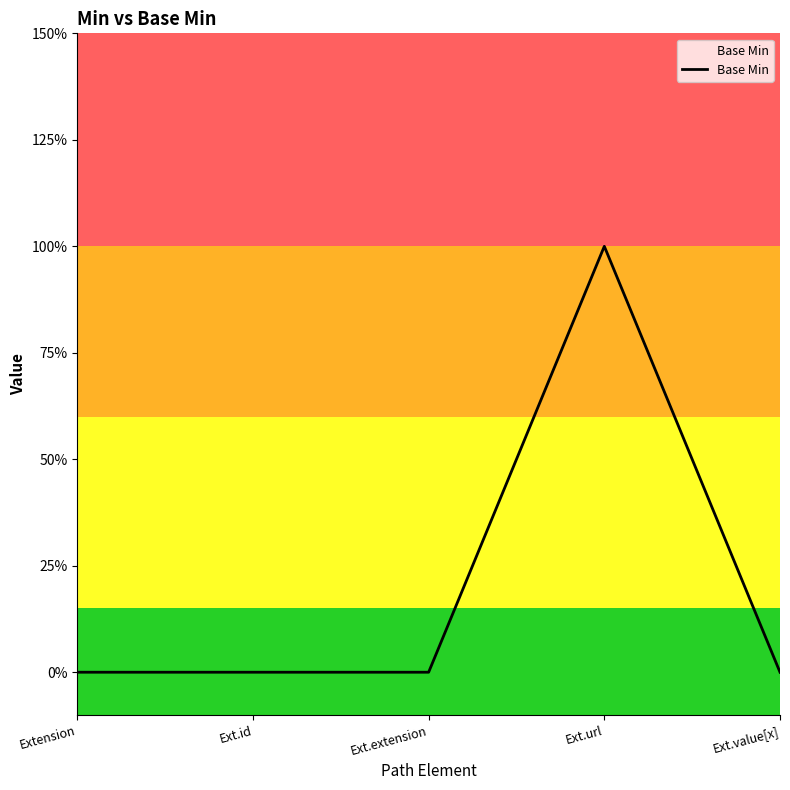

List the labels in order of value, smallest first.

Extension, Ext.id, Ext.extension, Ext.value[x], Ext.url